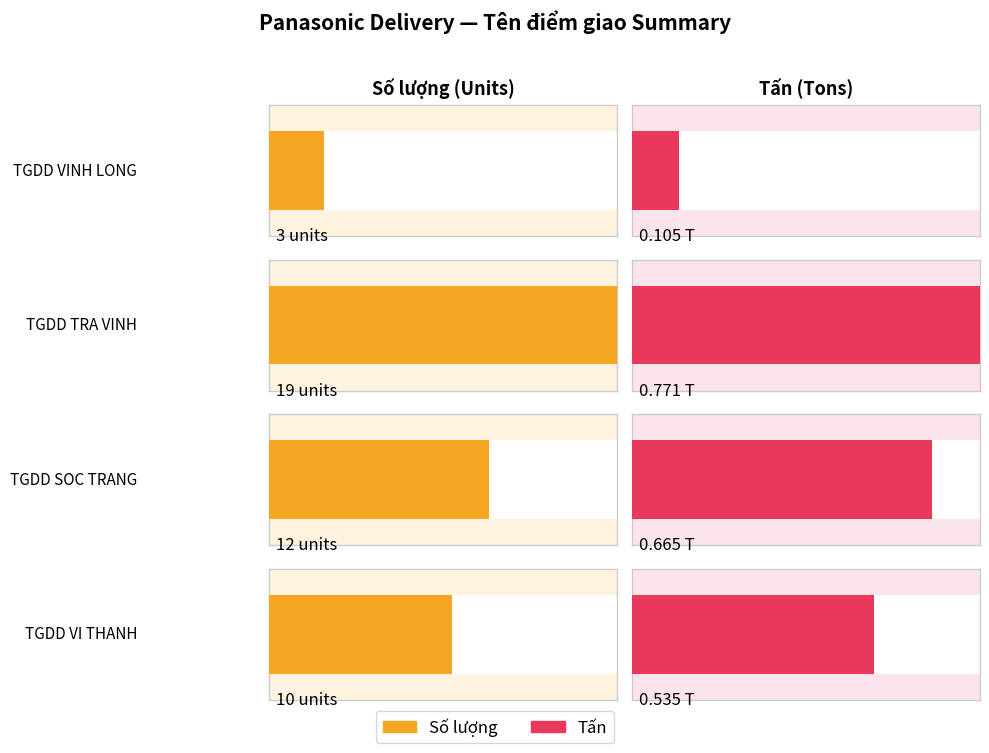

Which series has the largest total across all categories?

Số lượng